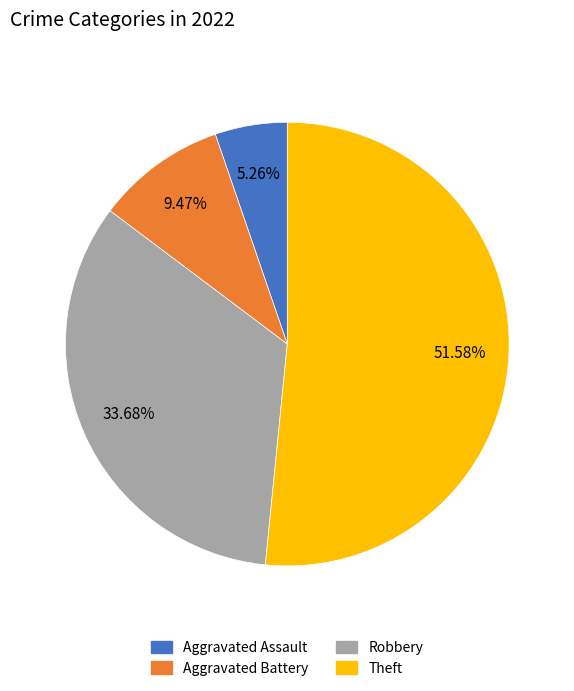

What is the majority slice?

Theft